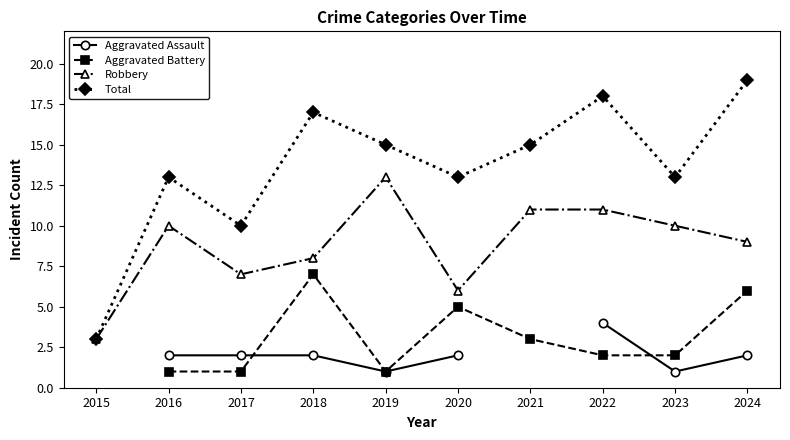

At which category is the sum across all series the highest?

2024